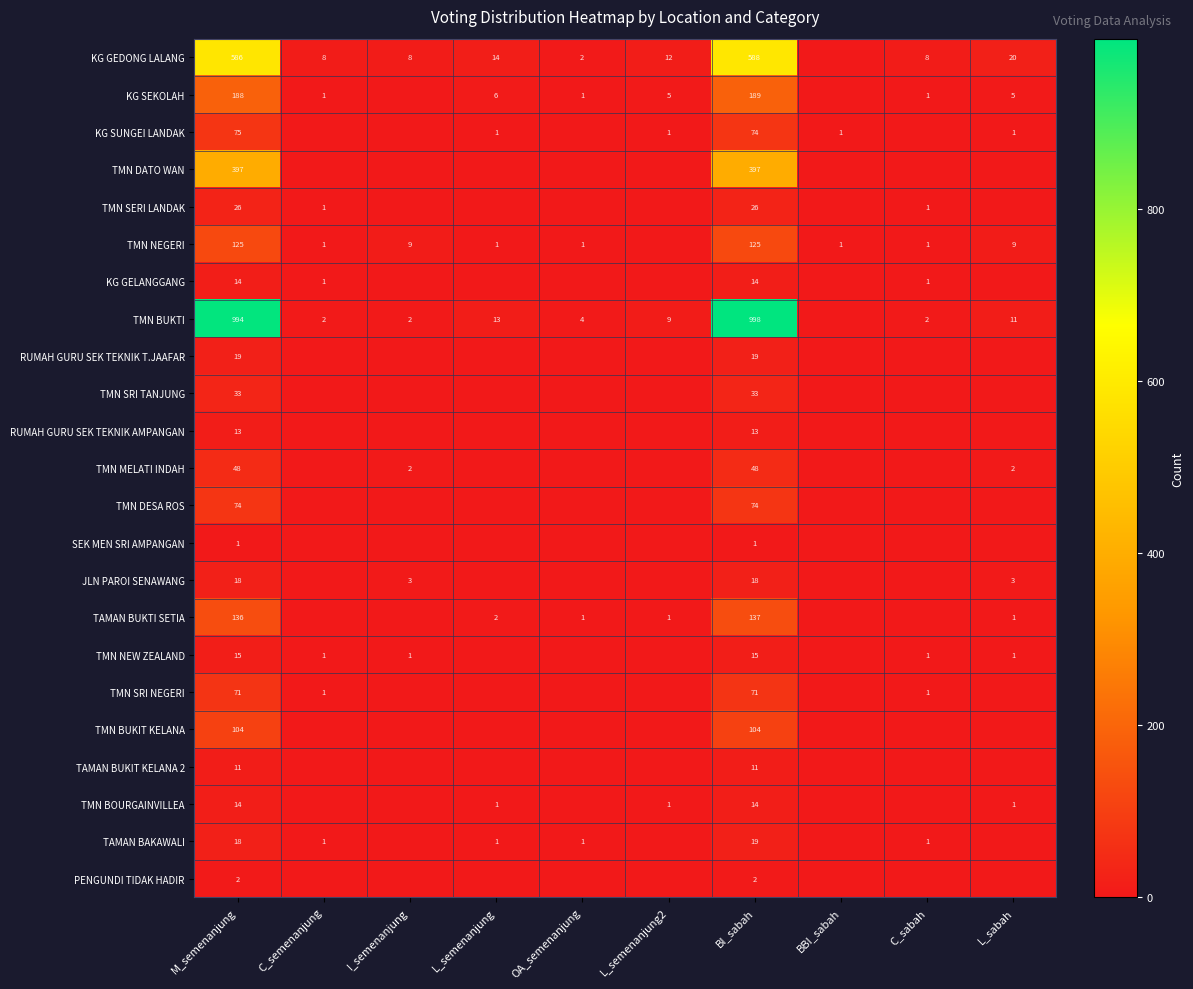

Is it true that TMN BUKTI equals 3 at C_sabah?

False